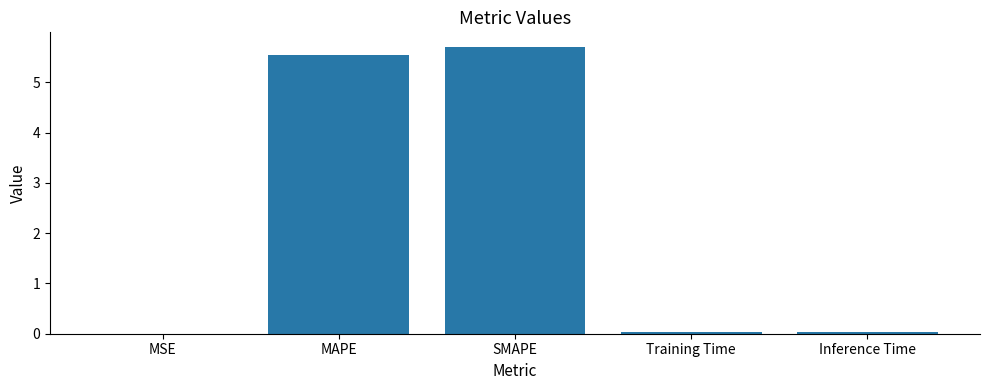

Is it true that the value at SMAPE is 5.7?

True